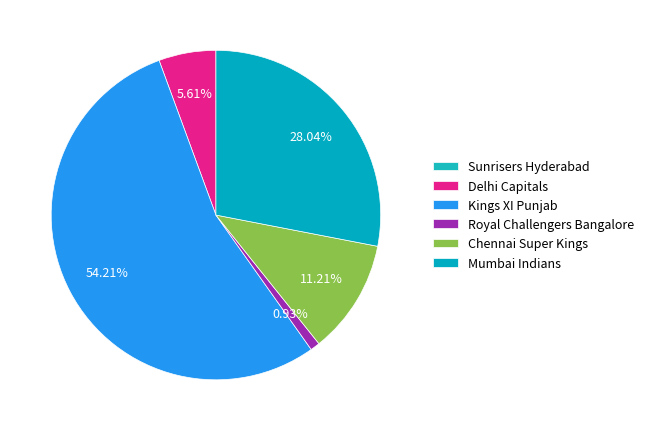

To the nearest percent, what portion does Delhi Capitals represent?

6%